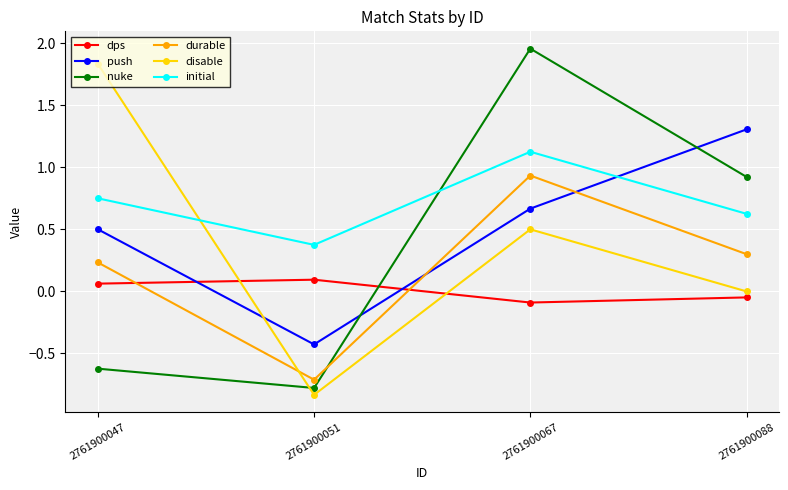

True or false: dps and nuke cross at least once.

True